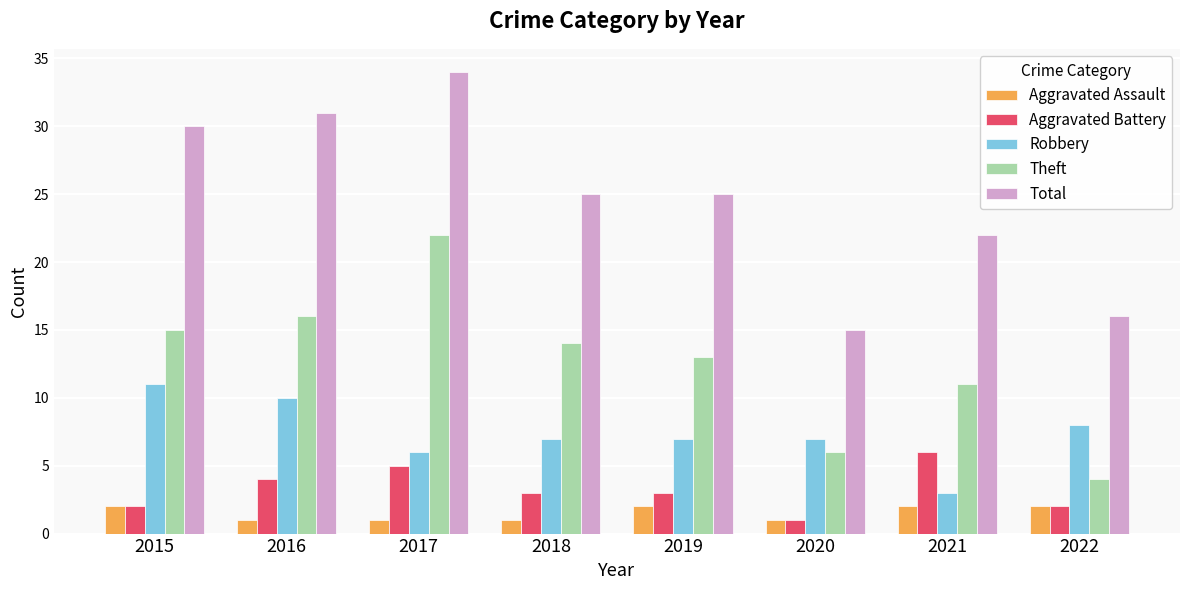

The value of Theft at 2021 is 17. True or false?

False